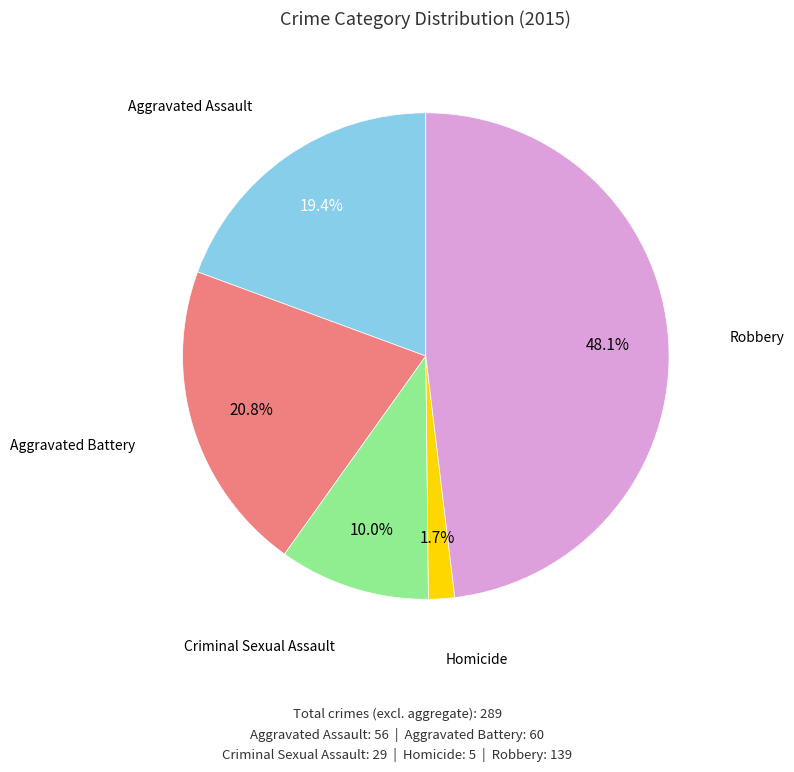

Between Robbery and Homicide, which is larger?

Robbery